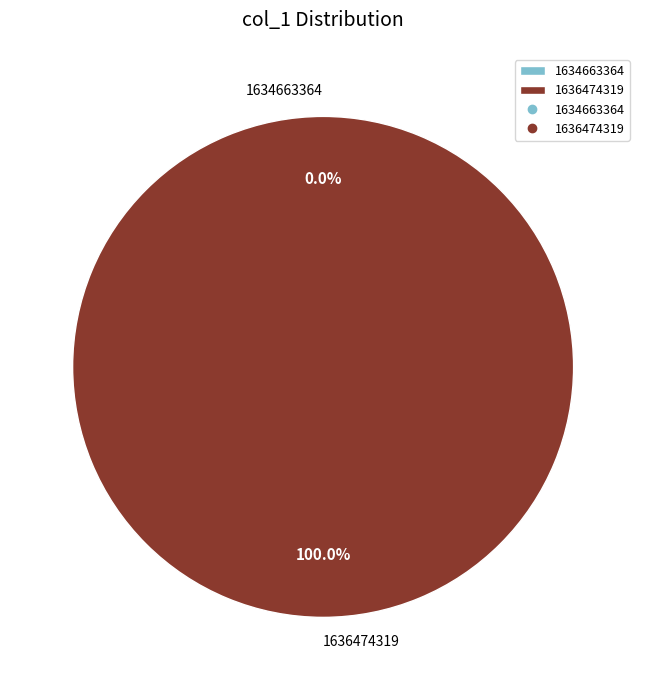

To the nearest percent, what is the difference between the 1636474319 and 1634663364 slice percentages?

100%